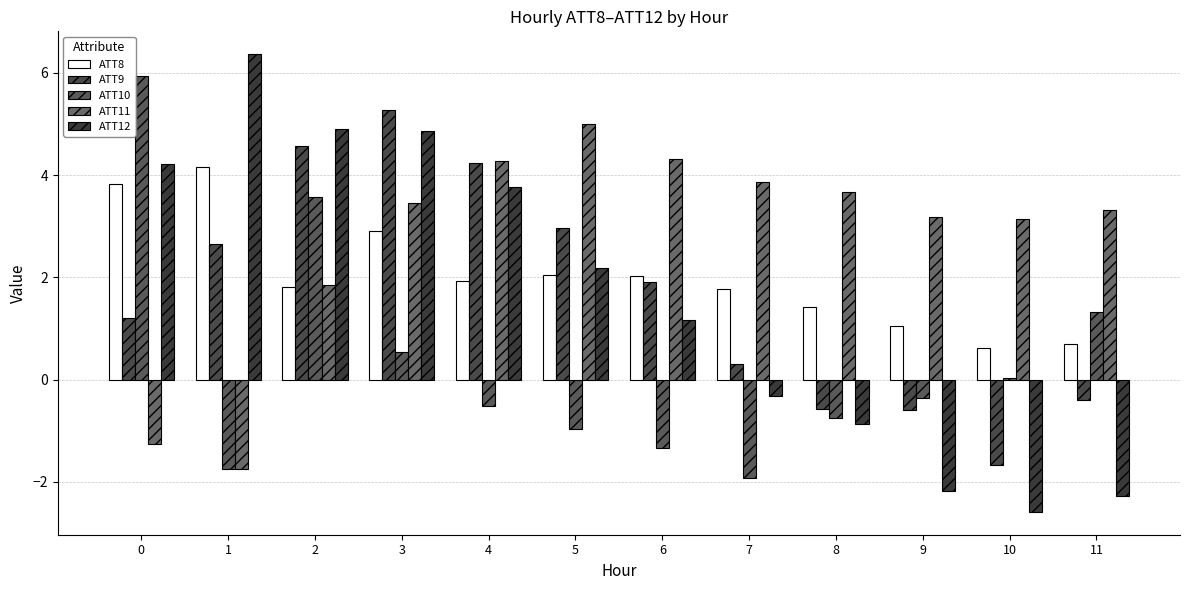

How many bars are there in each group?

5